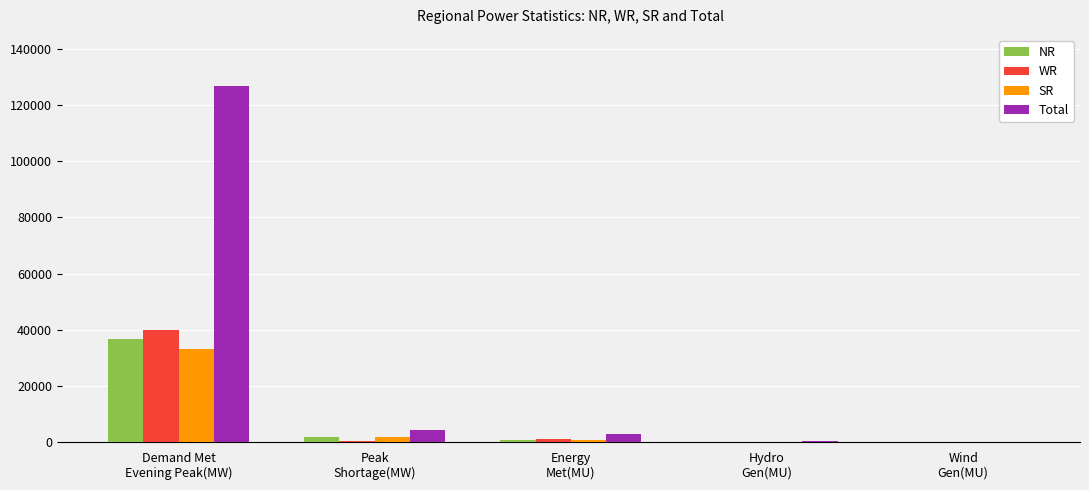

The value of SR at Peak
Shortage(MW) is 1832. True or false?

True